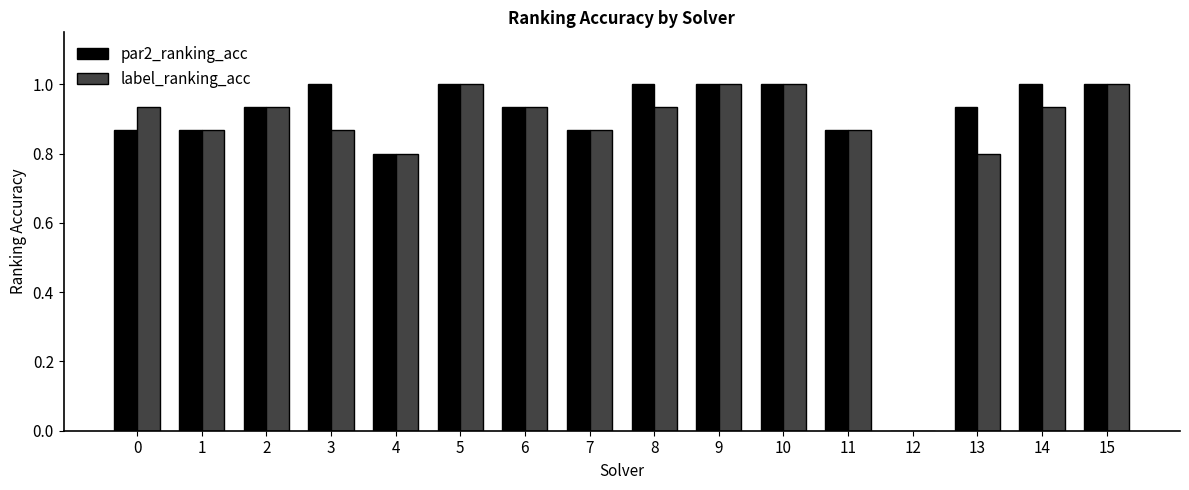

What is the sum of the par2_ranking_acc values at 8 and 15?

2.0